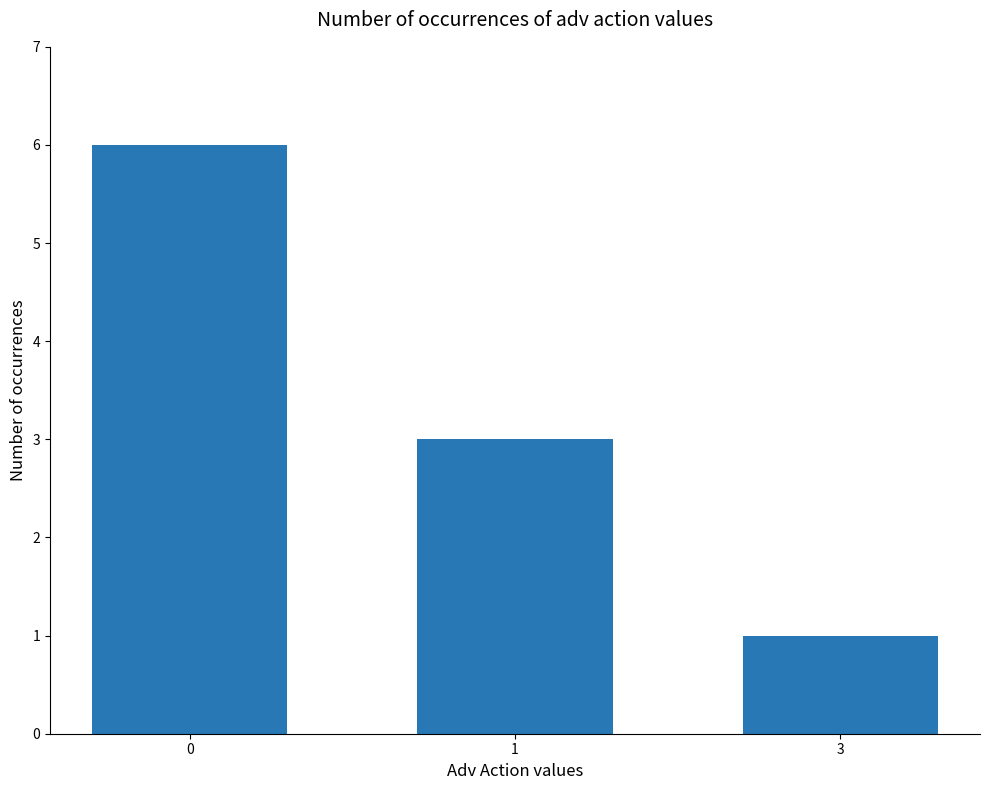

Is it true that the value at 0 is 2?

False